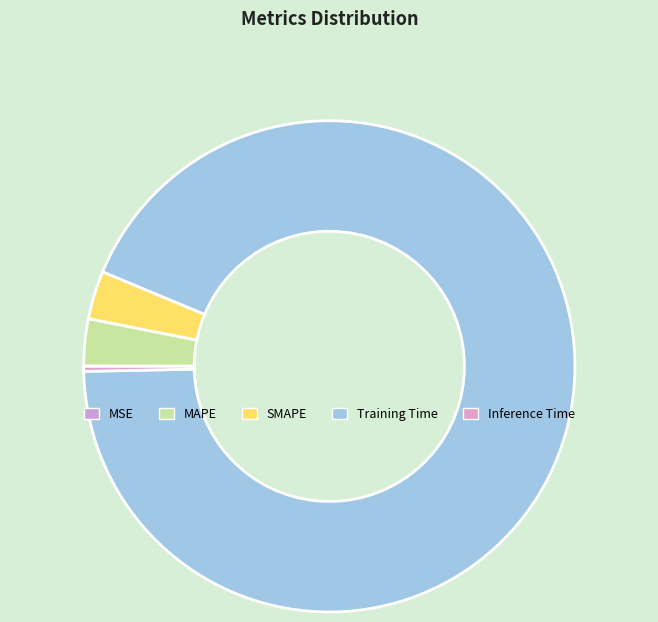

True or false: MSE accounts for 0% of the total.

True